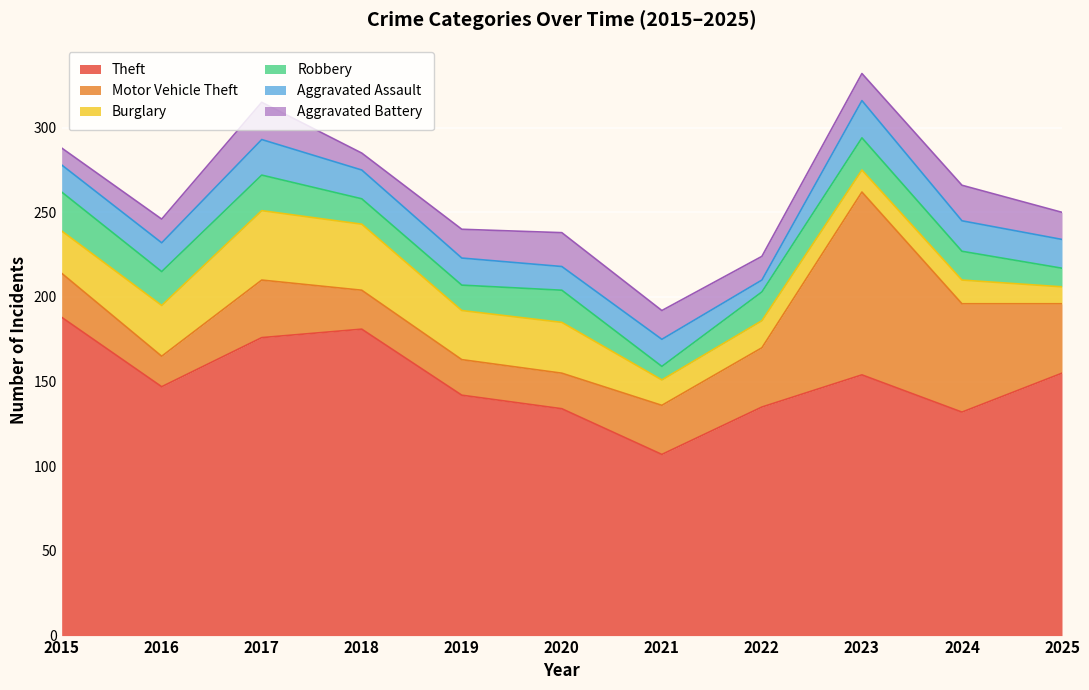

What is the difference between the maximum and minimum values in the Robbery series?

15